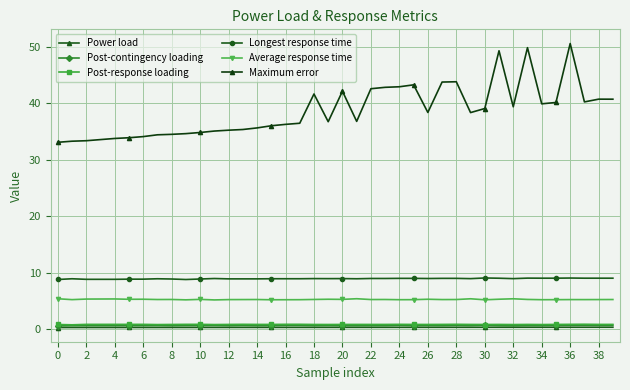

What is the average value of the Power load series?

0.4